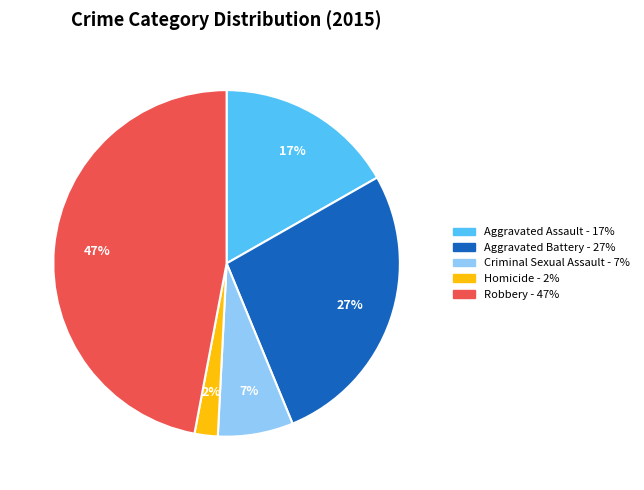

Approximately how many times larger is the value at Aggravated Assault compared to Aggravated Battery?

0.6